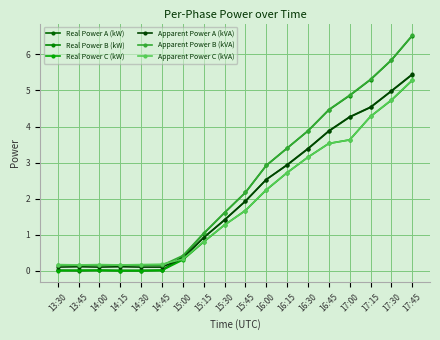

What value does the Real Power B (kW) series have at 17:30?

5.8